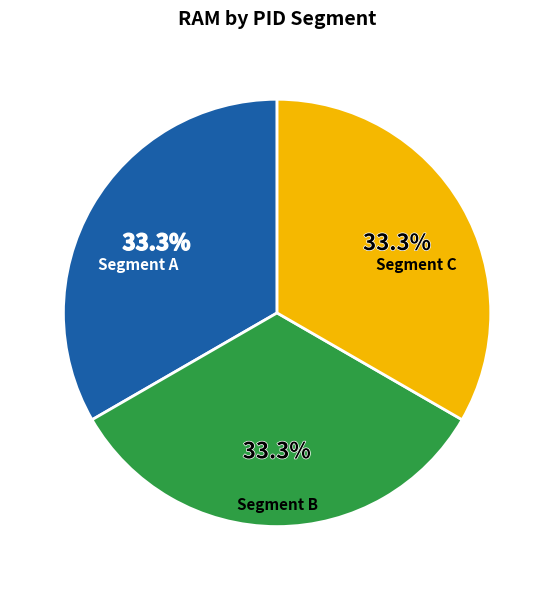

Is there any slice that represents more than half of the pie?

No